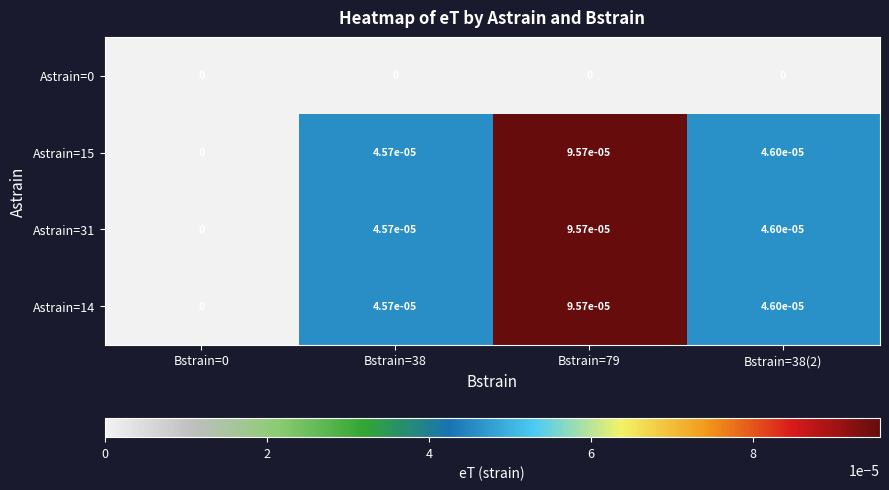

Is it true that Astrain=14 equals 0.0 at Bstrain=0?

True